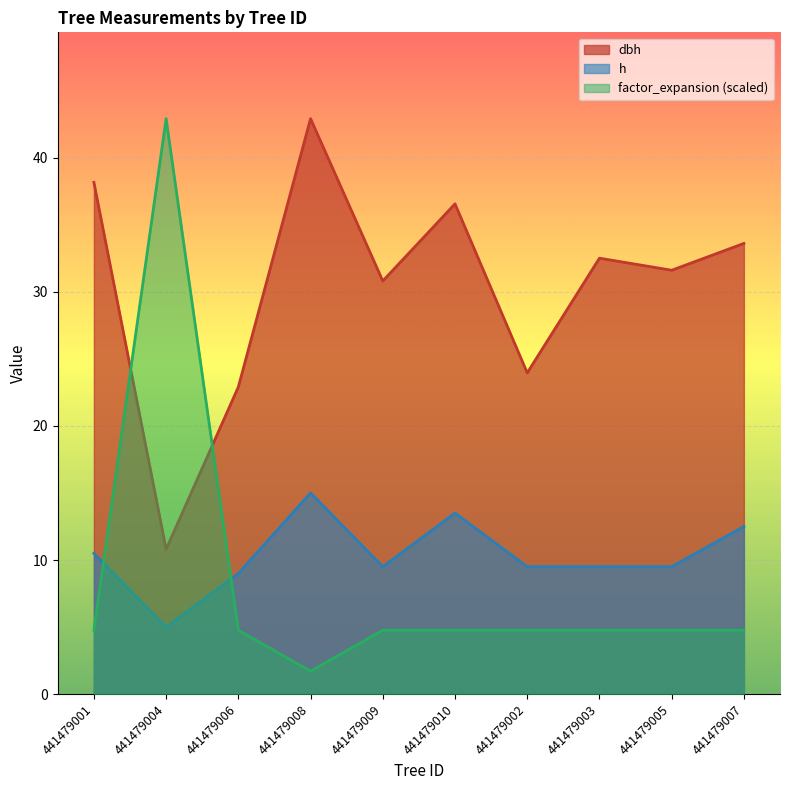

How many lines are shown in the chart?

3